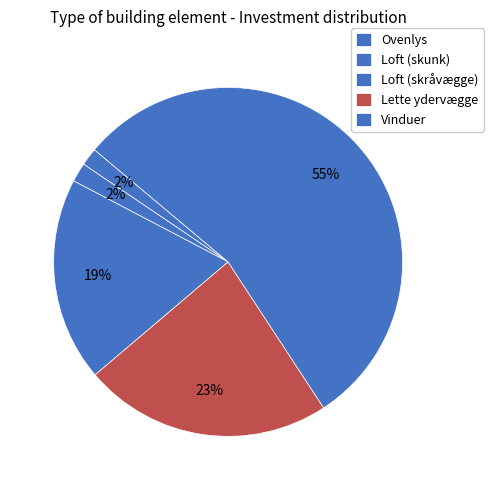

Count the number of slices in the pie.

5